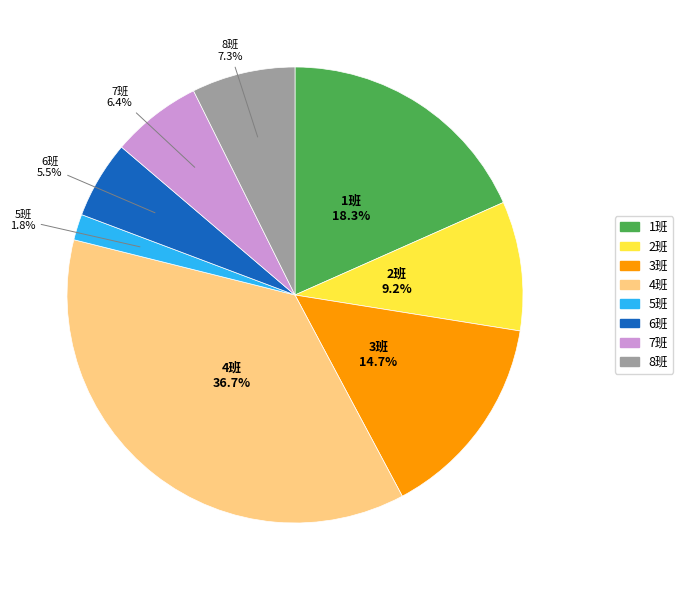

Which has a higher value, 7班 or 5班?

7班